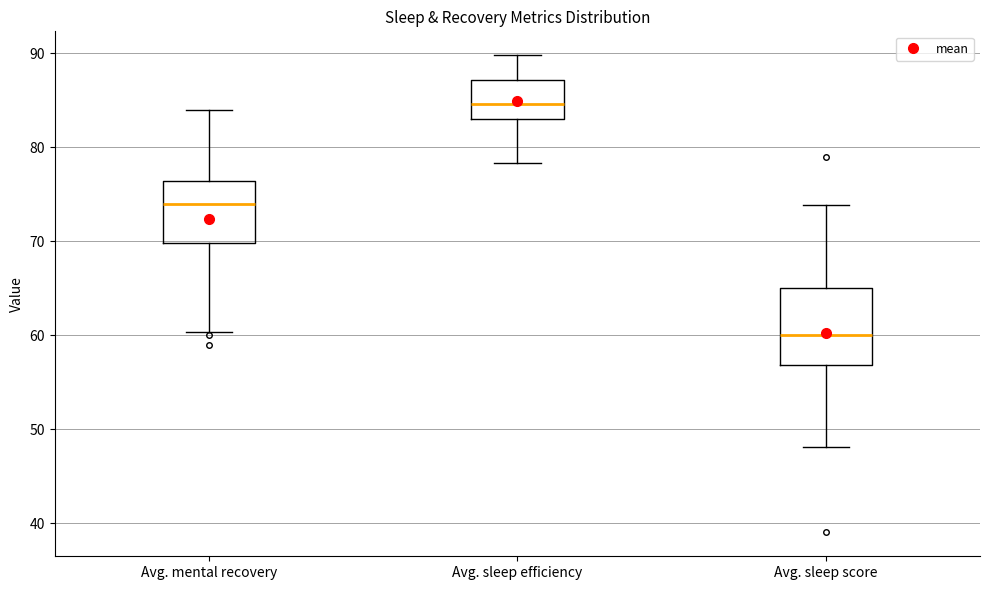

Reading left to right, read every box against the y-axis: the position of its median line, the range the box covers, and the ends of its whiskers. The values are not printed on the chart, so give them approximately, as read against the axis.

Avg. mental recovery: median 74, box 70 to 76, whiskers 60 to 84
Avg. sleep efficiency: median 85, box 83 to 87, whiskers 78 to 90
Avg. sleep score: median 60, box 57 to 65, whiskers 48 to 74